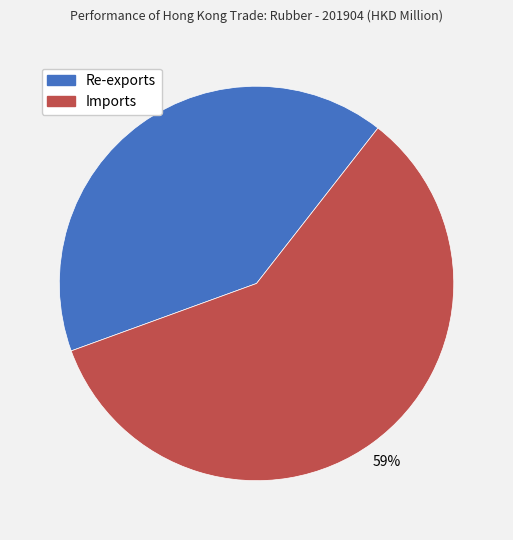

Combined, do Re-exports and Imports account for over 50%?

Yes